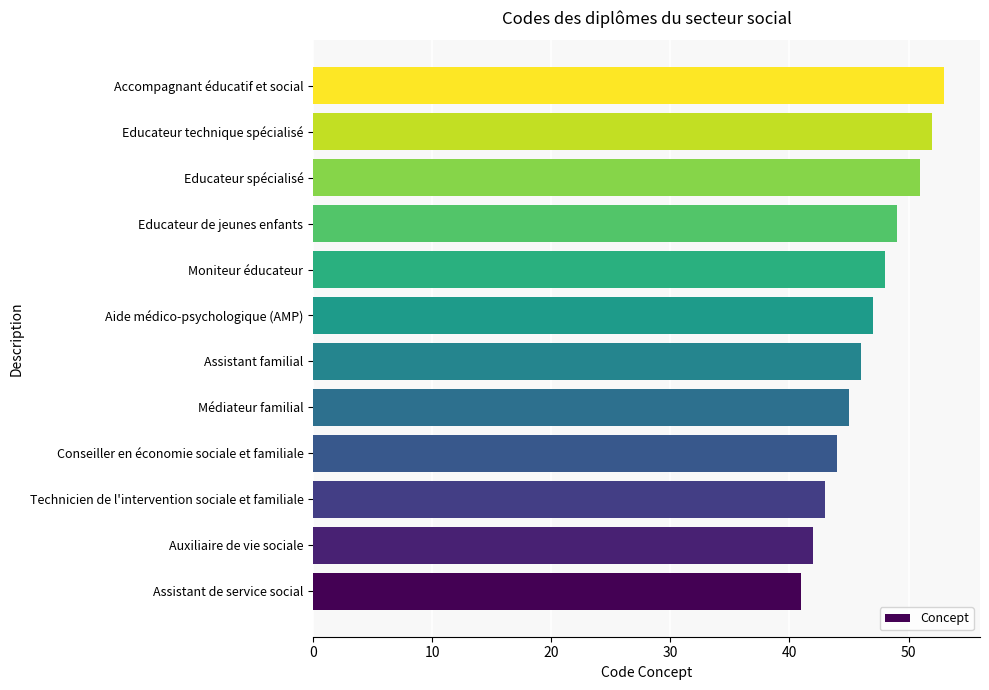

Does the chart contain stacked bars?

No